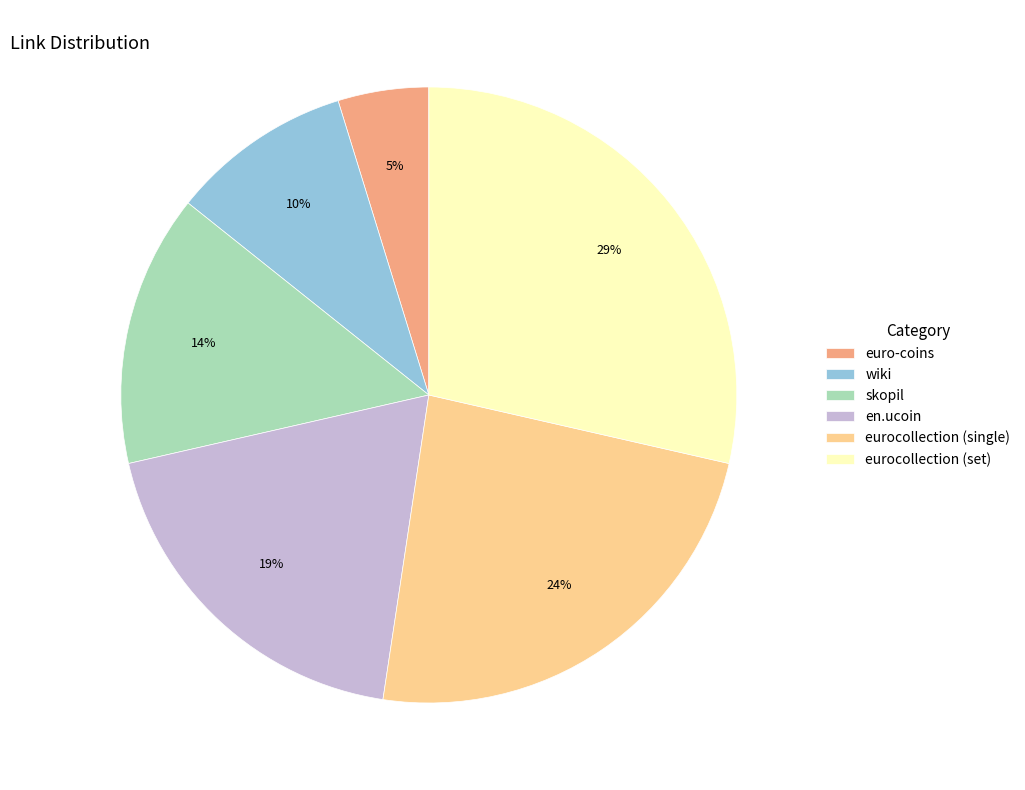

To the nearest percent, what is the difference between the wiki and eurocollection (single) slice percentages?

14%